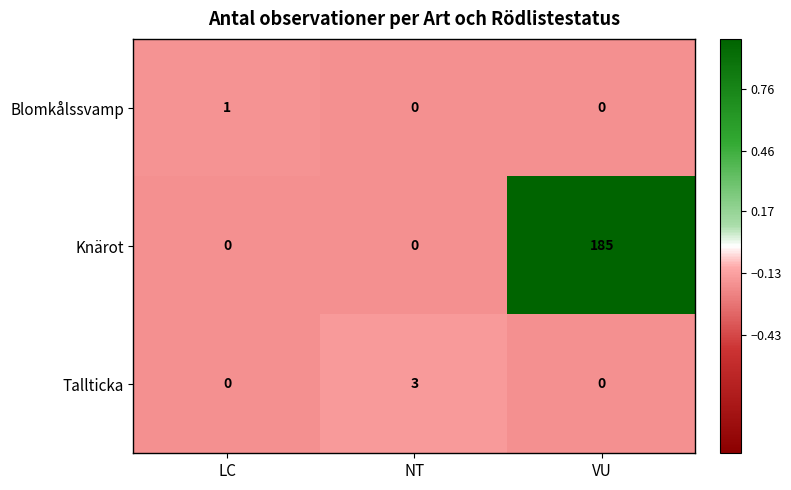

How many values in Knärot are above zero?

1